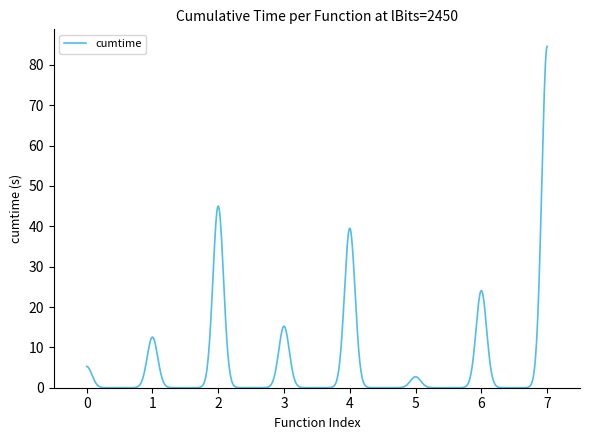

Does the chart have visible grid lines?

No